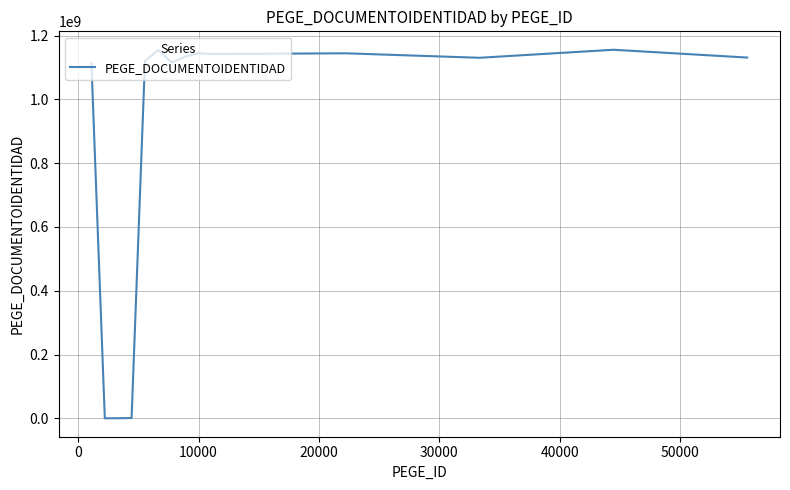

What is the difference between the maximum and minimum values?

1155352200